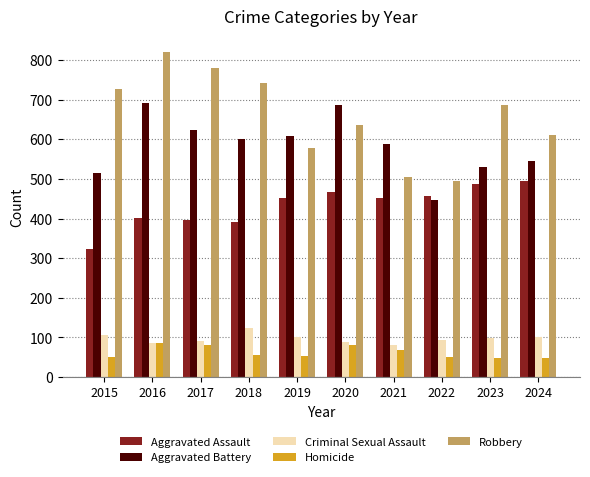

Between 2016 and 2024, which series saw the biggest shift?

Robbery